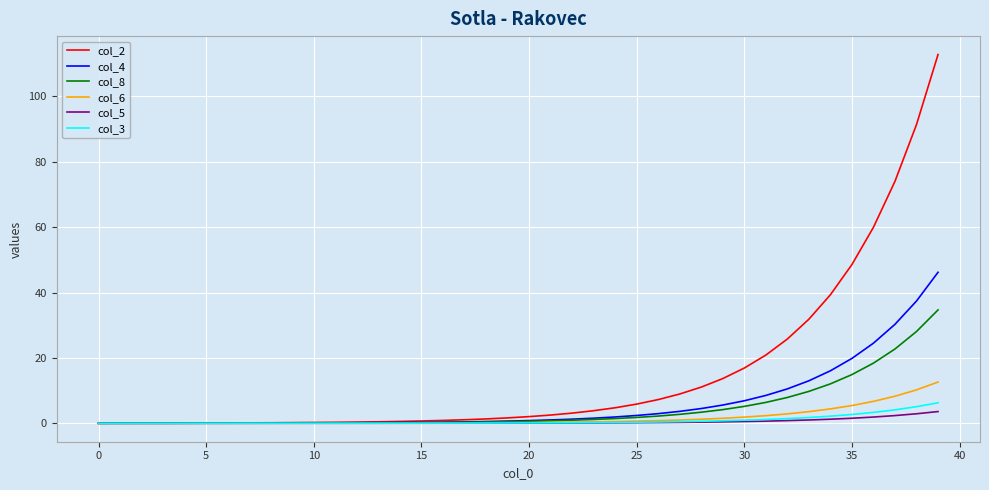

What is the maximum value shown in the chart?

112.8